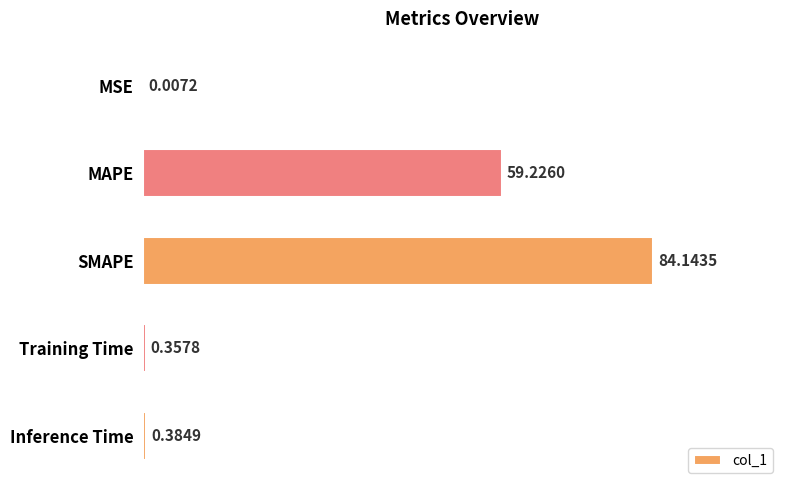

Which has a higher value, MSE or MAPE?

MAPE